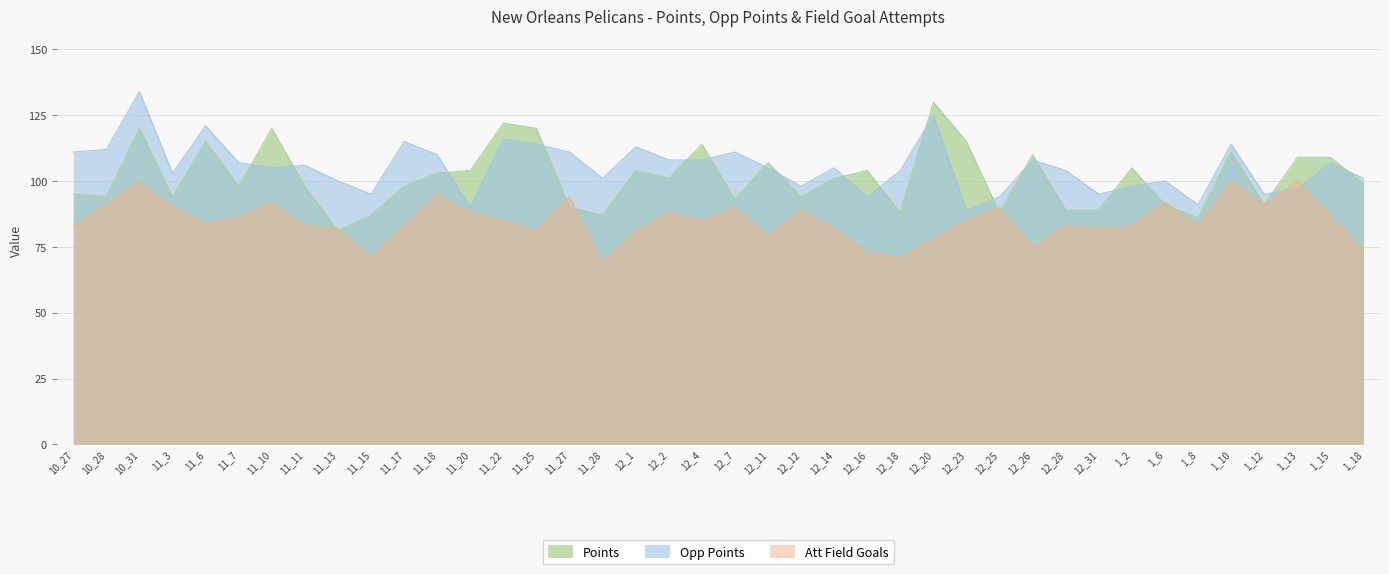

Where does the att_field_goals series first go above 85?

10_28